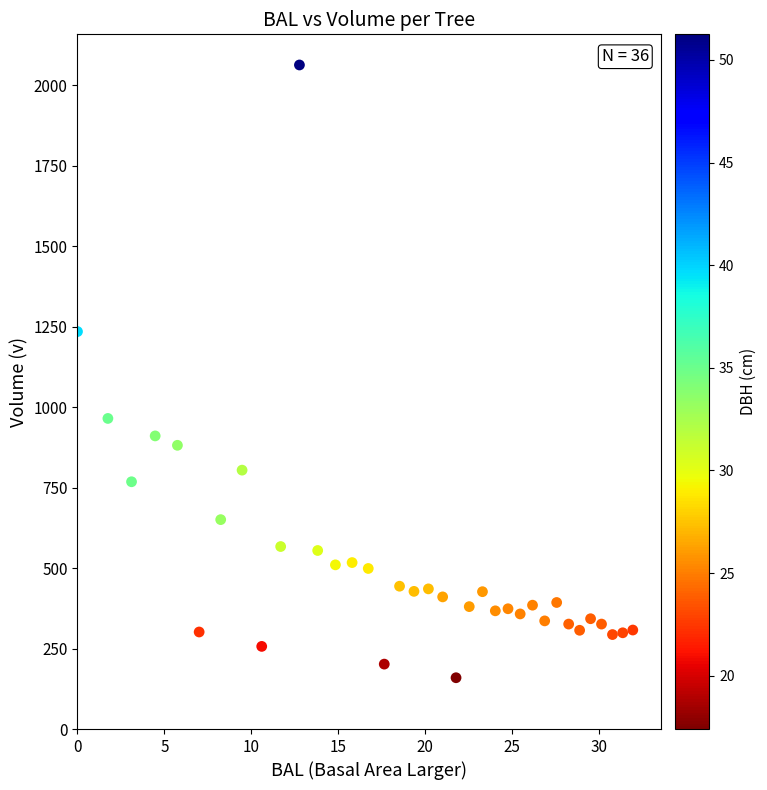

What is the range of Y values (max minus min)?

1903.5